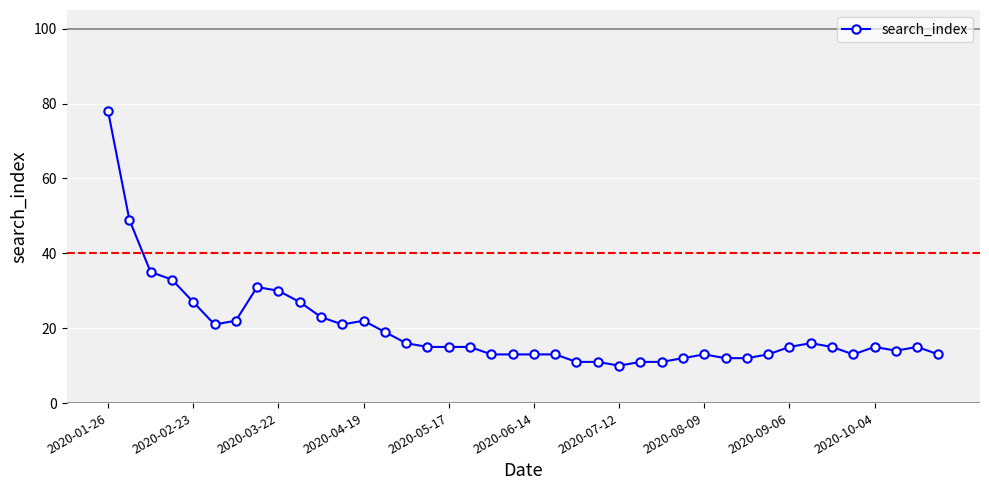

What is the greatest value displayed?

78